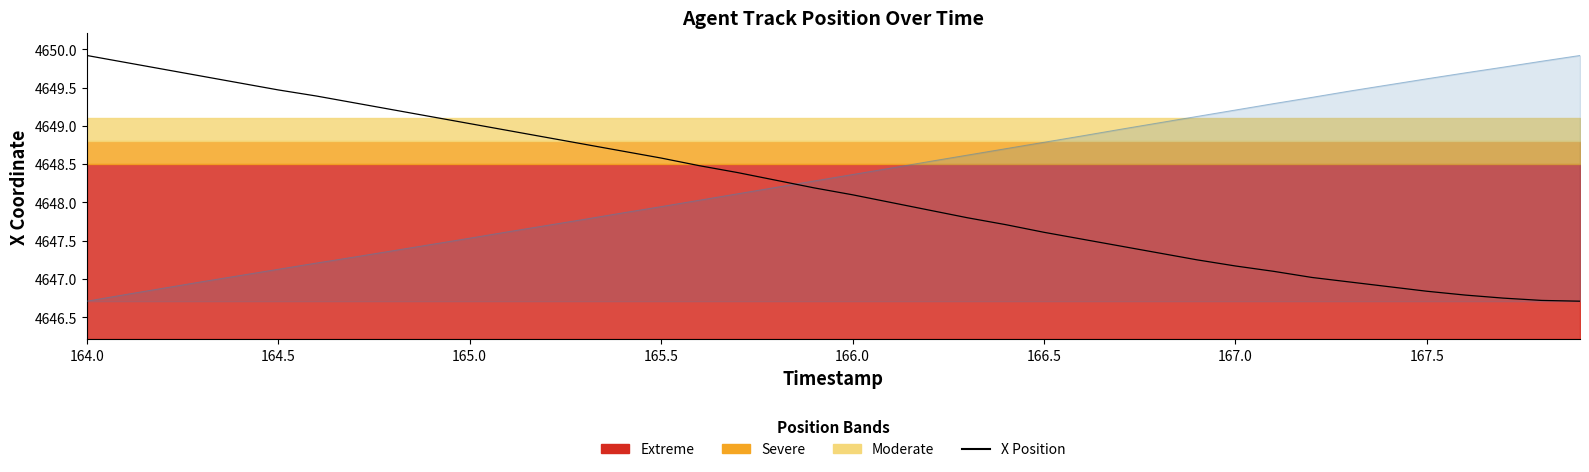

Reading left to right, extract all data points from this chart.

4649.9	4649.8	4649.7	4649.6	4649.6	4649.5	4649.4	4649.3	4649.2	4649.1	4649.0	4648.9	4648.9	4648.8	4648.7	4648.6	4648.5	4648.4	4648.3	4648.2	4648.1	4648.0	4647.9	4647.8	4647.7	4647.6	4647.5	4647.4	4647.3	4647.2	4647.2	4647.1	4647.0	4647.0	4646.9	4646.8	4646.8	4646.8	4646.7	4646.7